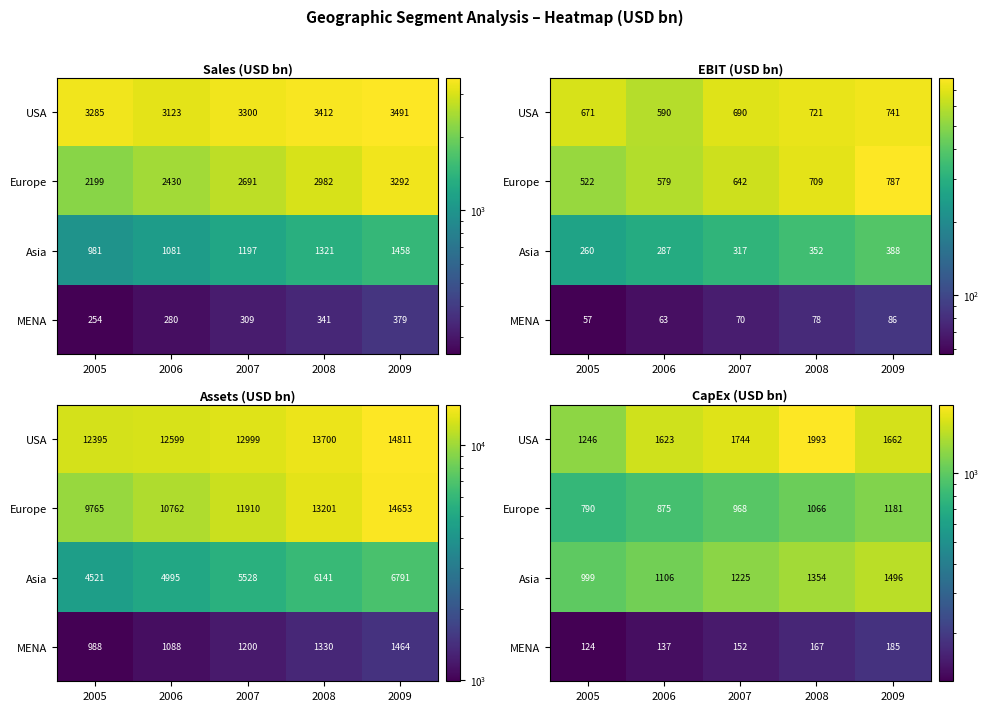

Count the number of data series in this chart.

4